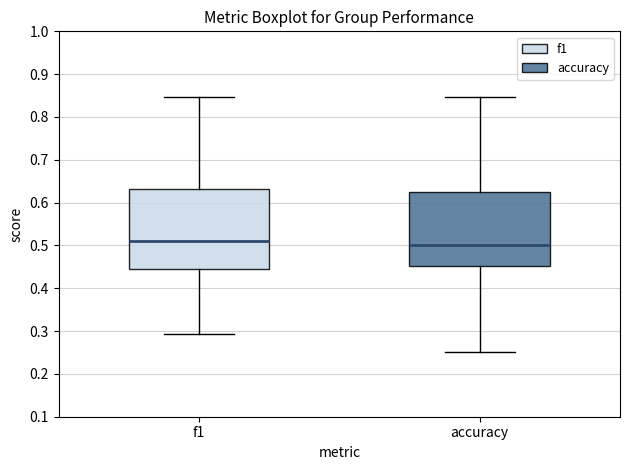

Reading left to right, transcribe this box plot: for each box, give where its median line is, the range the box spans, and where its two whiskers end, as read against the y-axis. The values are not printed on the chart, so give them approximately, as read against the axis.

f1: median 0.51, box 0.44 to 0.63, whiskers 0.29 to 0.85
accuracy: median 0.50, box 0.45 to 0.63, whiskers 0.25 to 0.85